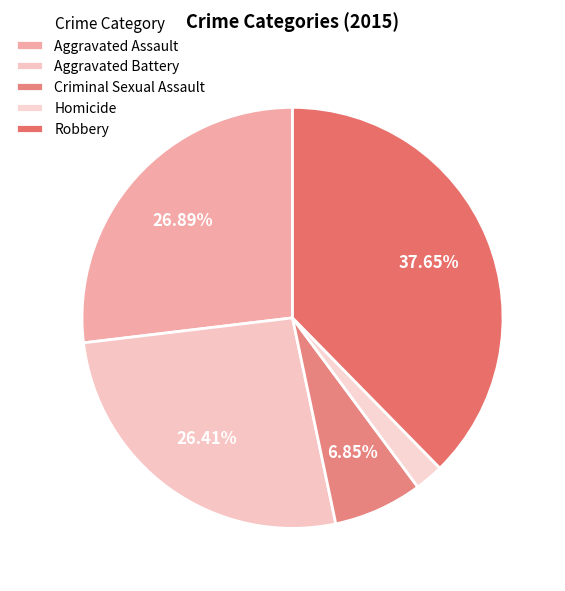

True or false: Aggravated Assault accounts for 27% of the total.

True